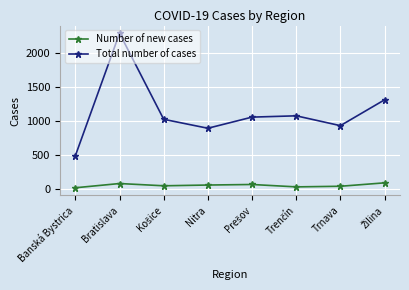

Which label corresponds to the largest value in the chart?

Bratislava